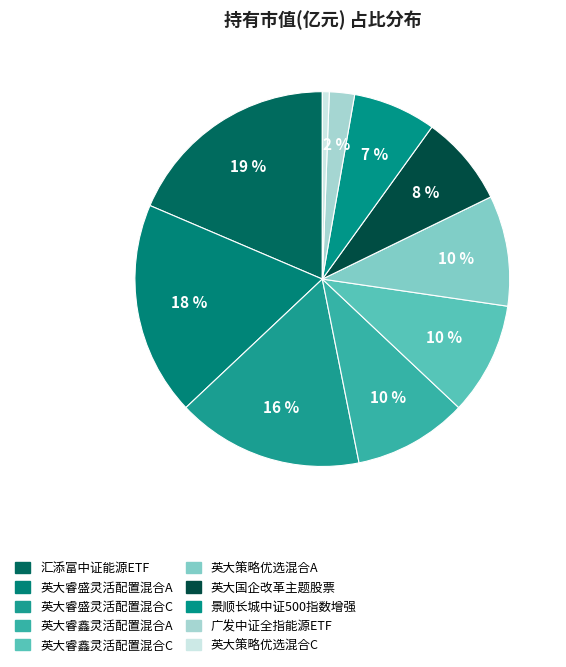

Is there any slice that represents more than half of the pie?

No